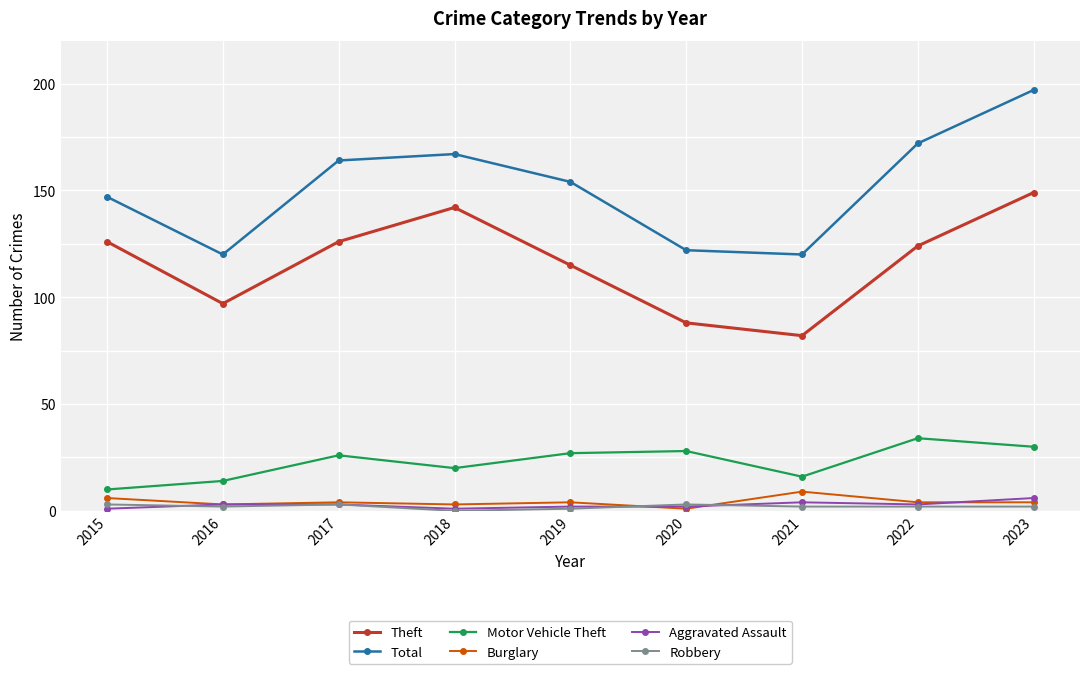

What is the value of the Theft point at the 9th from the left?

149